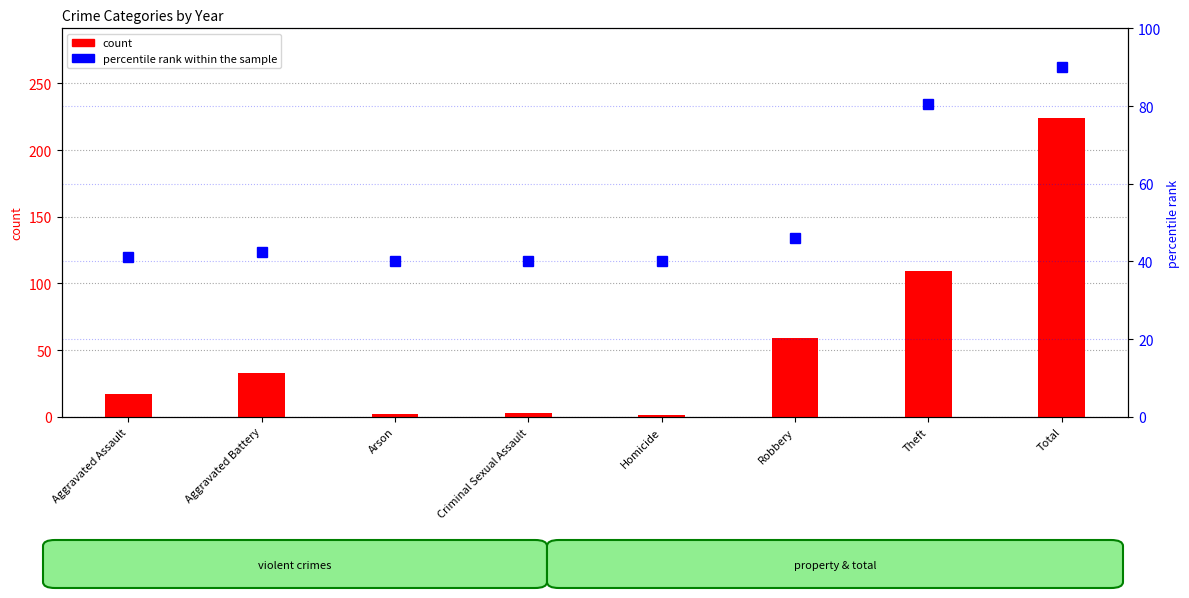

Is it true that percentile rank within the sample equals 80.4 at Theft?

True